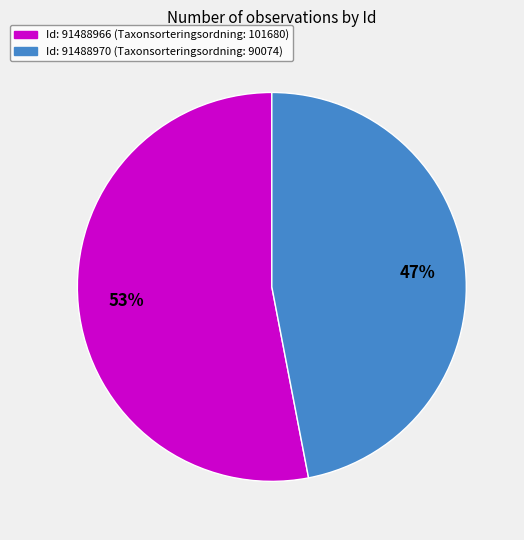

To the nearest percent, what is the difference between the largest and smallest slice percentages?

6%